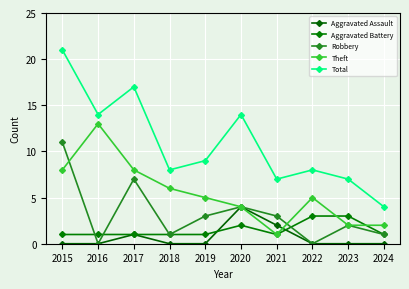

True or false: Aggravated Assault has a value of 4 at 2020.

True